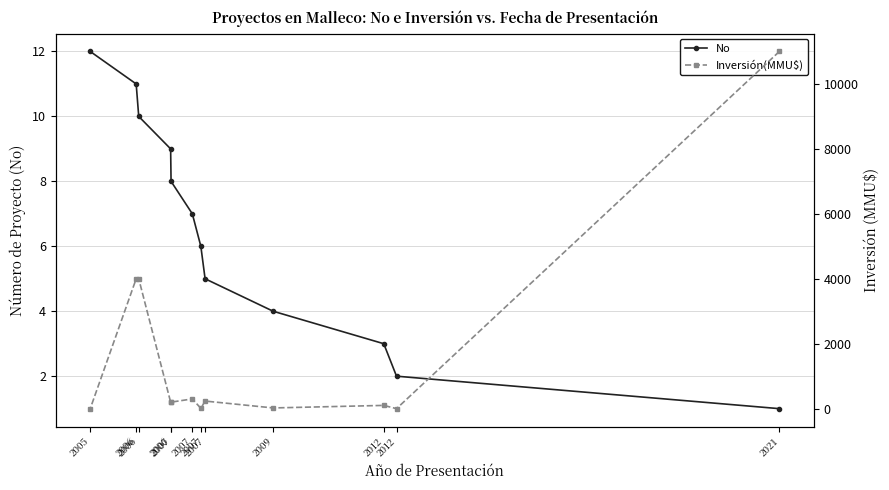

Which series has the widest spread of values?

Inversión(MMU$)